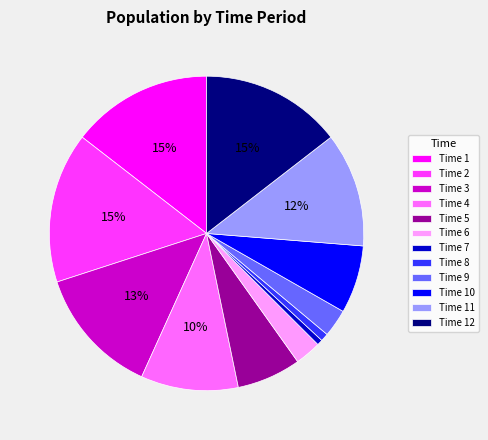

Is there a majority slice in this chart?

No